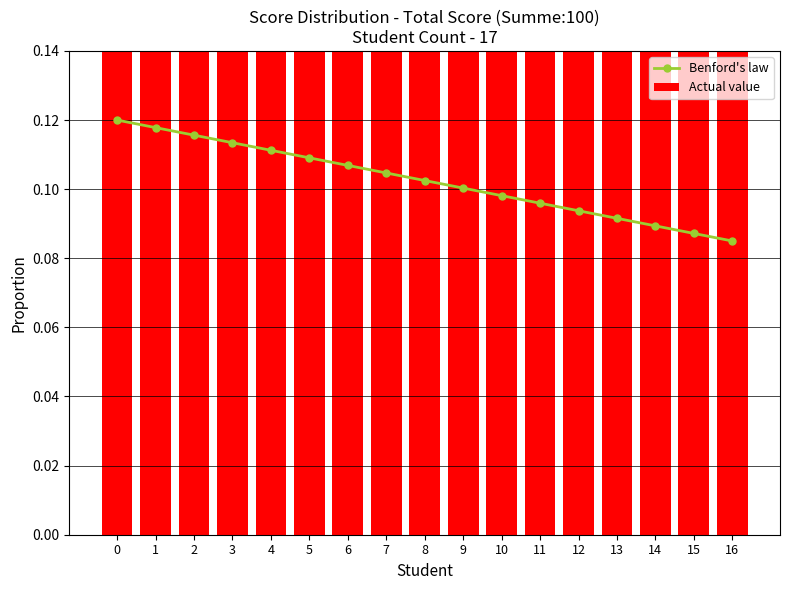

At how many categories does at least one series exceed 0?

17